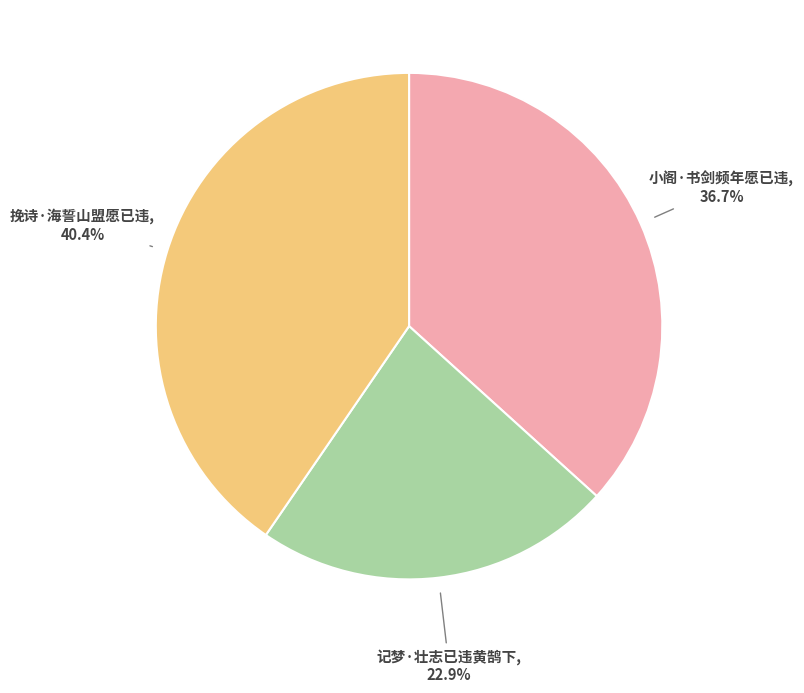

Which category has the smallest portion of the pie?

记梦·壮志已违黄鹄下